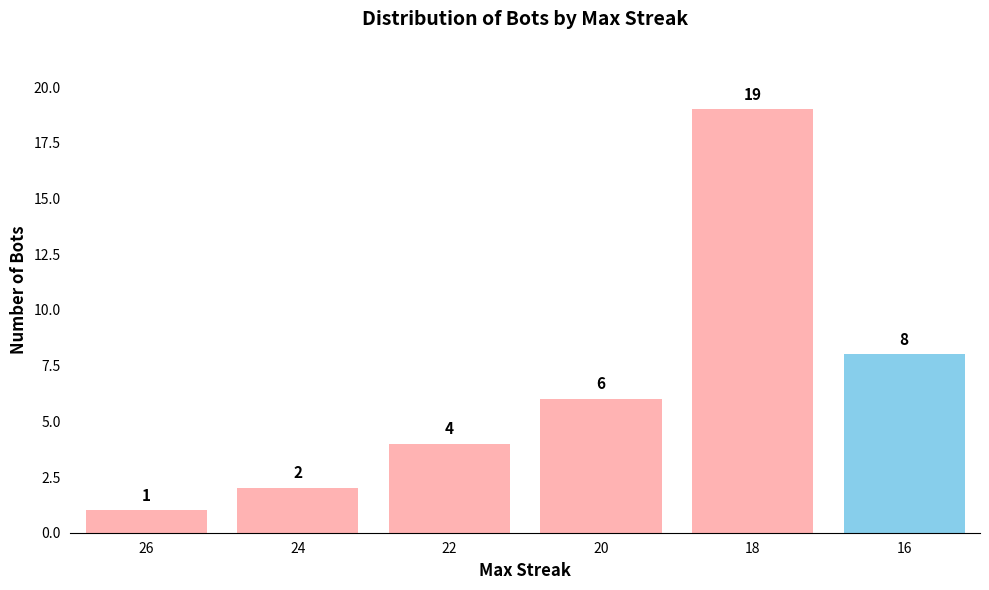

What is the smallest value displayed?

1